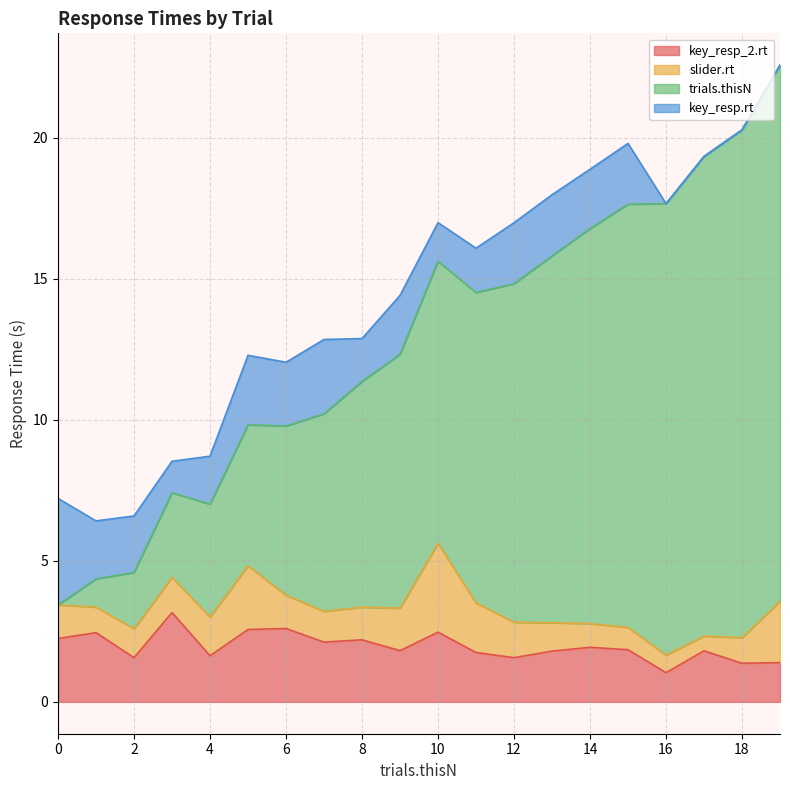

What is the total value across all series at 4?

8.7